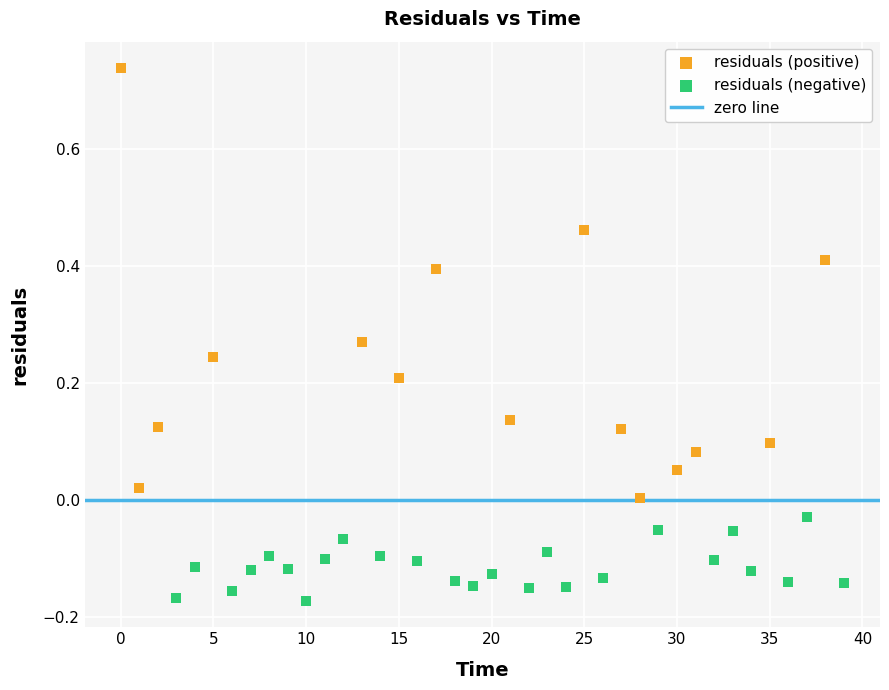

Which series contains the lowest Y value?

residuals (negative)